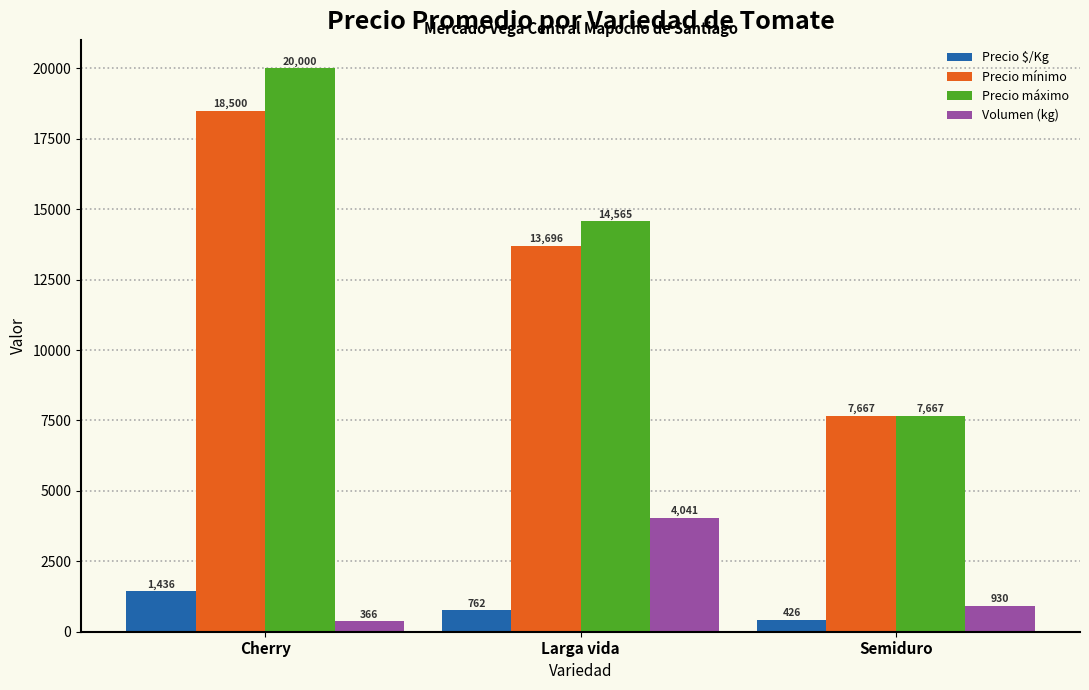

Where is Precio mínimo nearest to the value 13083?

Larga vida